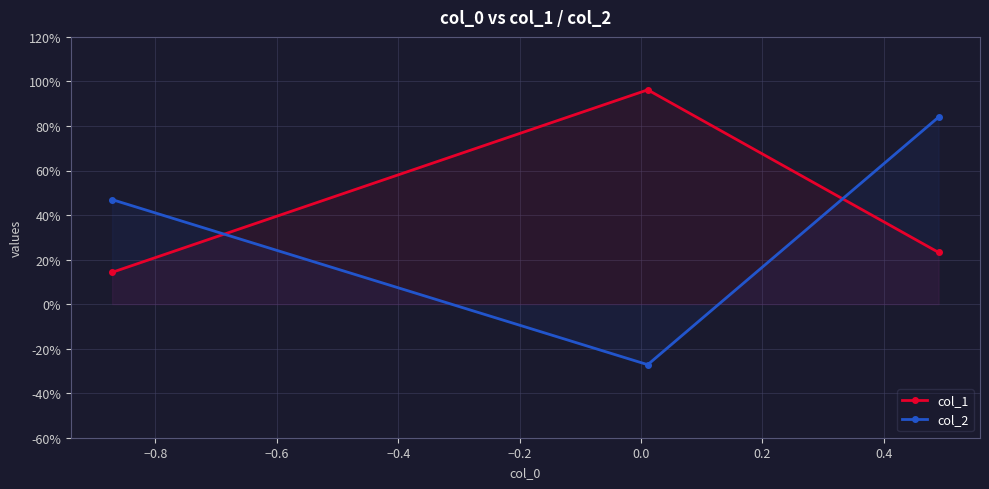

What are all the series names shown in the legend?

col_1, col_2